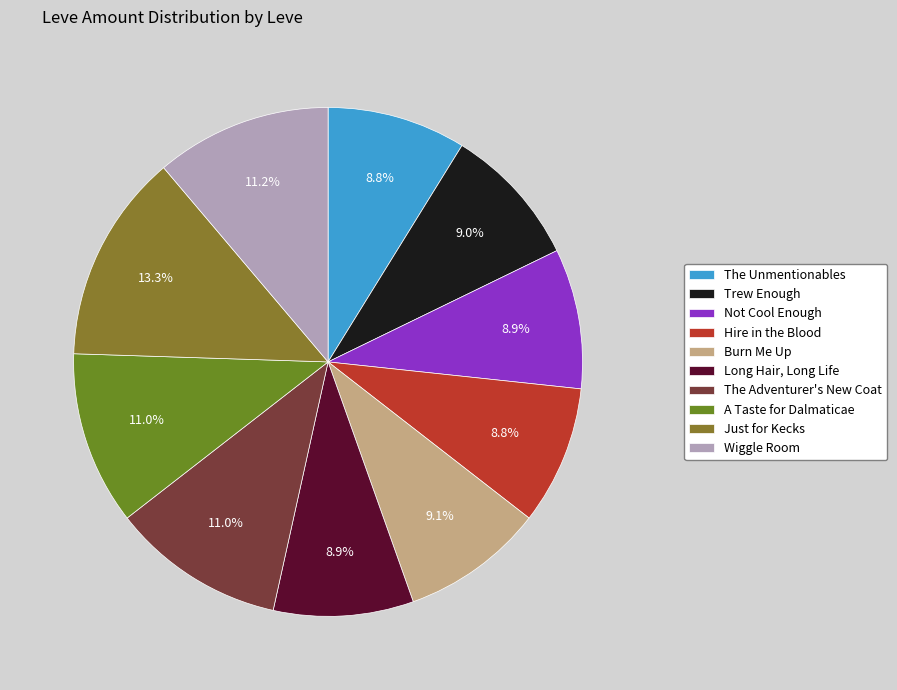

Is the sum of Burn Me Up and The Adventurer's New Coat greater than half?

No